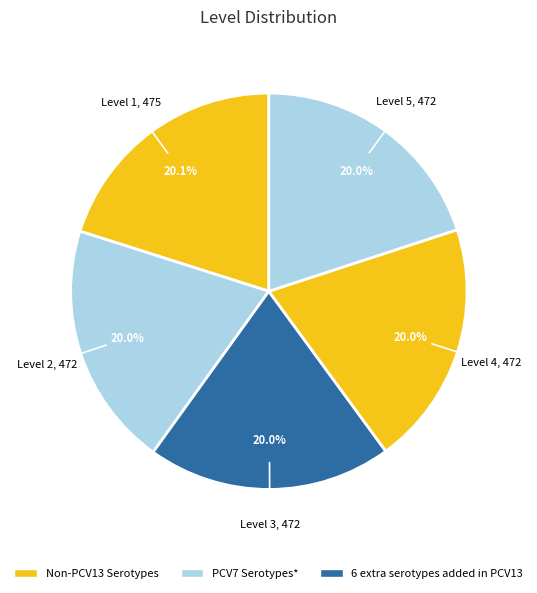

To the nearest percent, what is the average slice percentage?

20%